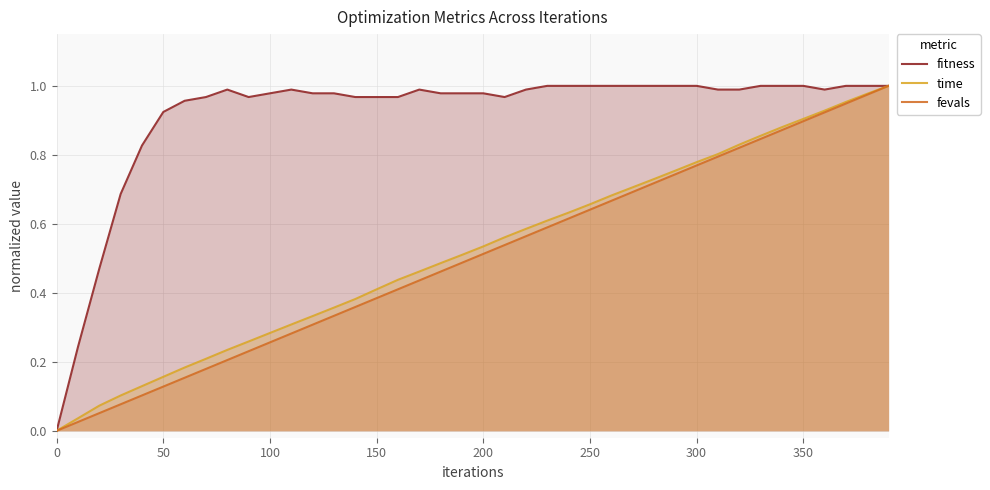

Reading left to right, list all the values displayed in this chart.

fitness: 0.0	0.2	0.5	0.7	0.8	0.9	1.0	1.0	1.0	1.0	1.0	1.0	1.0	1.0	1.0	1.0	1.0	1.0	1.0	1.0	1.0	1.0	1.0	1.0	1.0	1.0	1.0	1.0	1.0	1.0	1.0	1.0	1.0	1.0	1.0	1.0	1.0	1.0	1.0	1.0
time: 0.0	0.0	0.1	0.1	0.1	0.2	0.2	0.2	0.2	0.3	0.3	0.3	0.3	0.4	0.4	0.4	0.4	0.5	0.5	0.5	0.5	0.6	0.6	0.6	0.6	0.7	0.7	0.7	0.7	0.8	0.8	0.8	0.8	0.9	0.9	0.9	0.9	1.0	1.0	1.0
fevals: 0.0	0.0	0.1	0.1	0.1	0.1	0.2	0.2	0.2	0.2	0.3	0.3	0.3	0.3	0.4	0.4	0.4	0.4	0.5	0.5	0.5	0.5	0.6	0.6	0.6	0.6	0.7	0.7	0.7	0.7	0.8	0.8	0.8	0.8	0.9	0.9	0.9	0.9	1.0	1.0